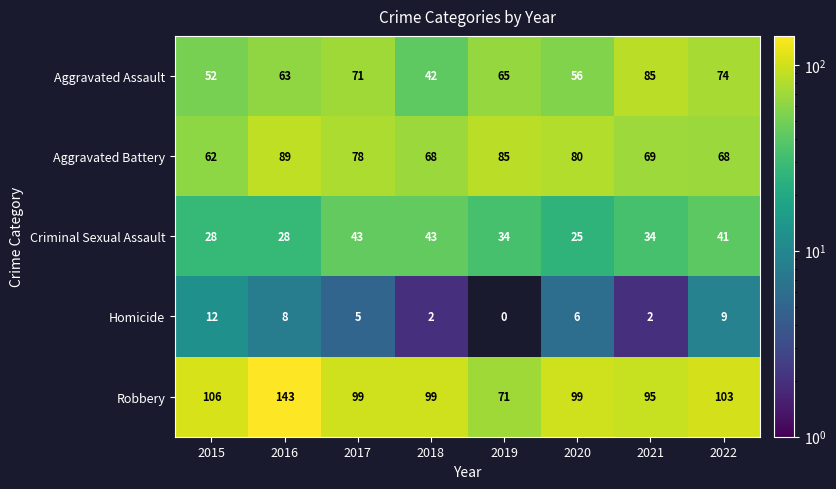

Is the value of Aggravated Assault at 2015 greater than the value of Homicide at 2021?

Yes